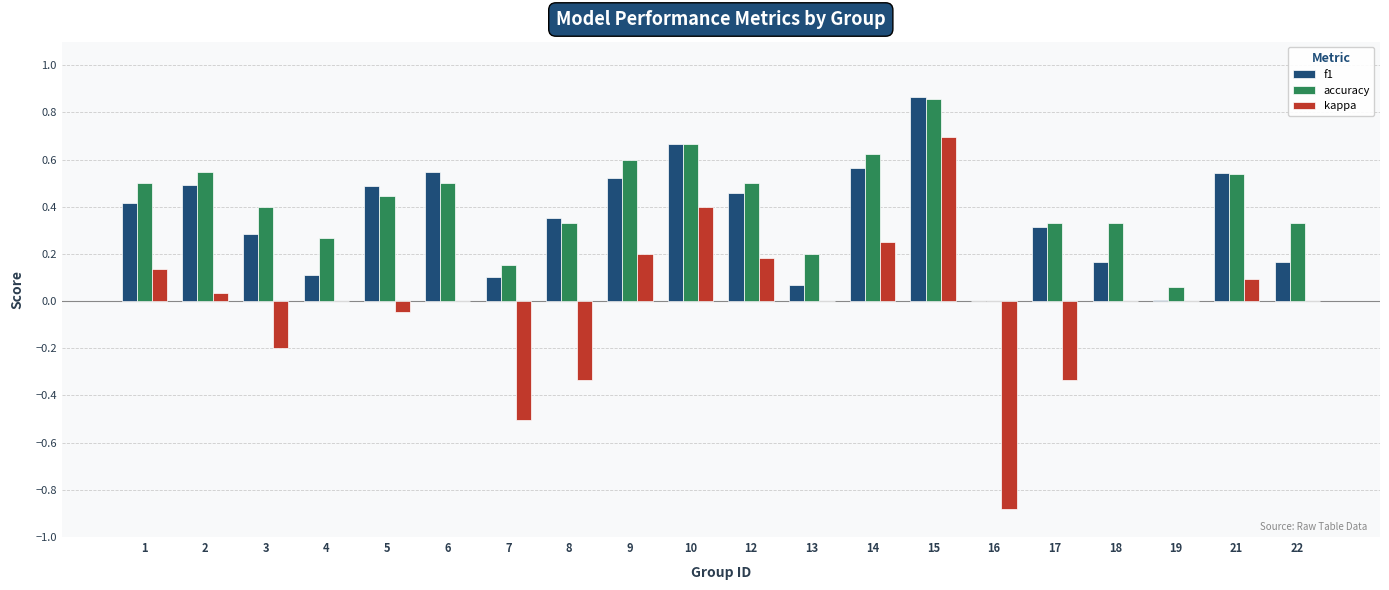

At which label does accuracy reach its peak?

15